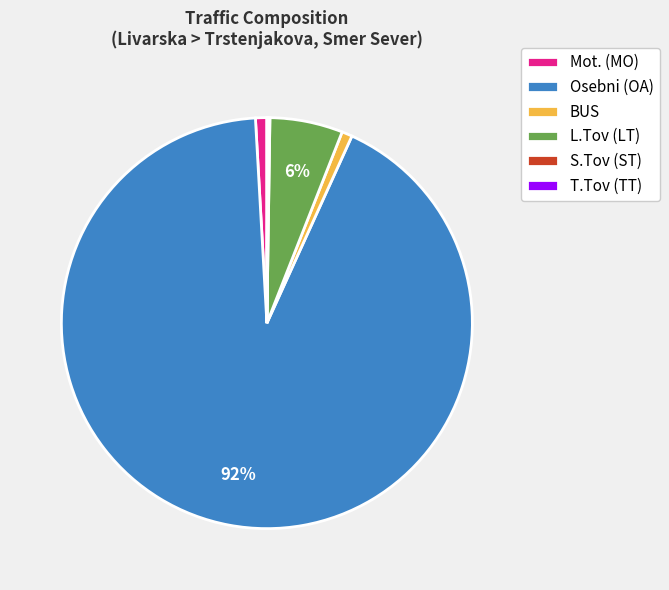

Is there any slice that represents more than half of the pie?

Yes